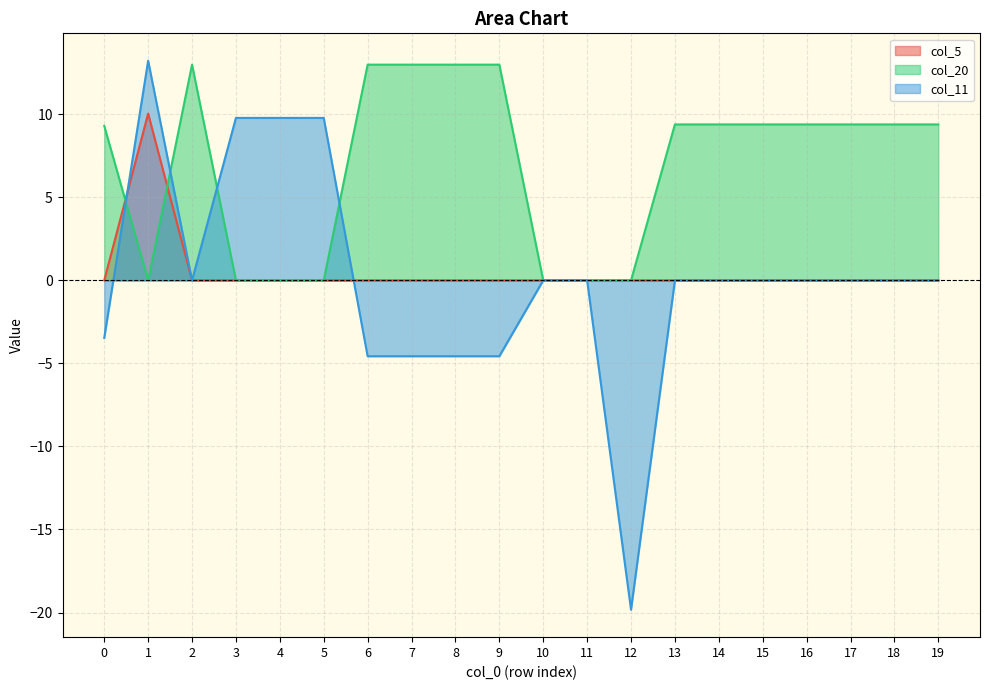

How many lines are shown in the chart?

3